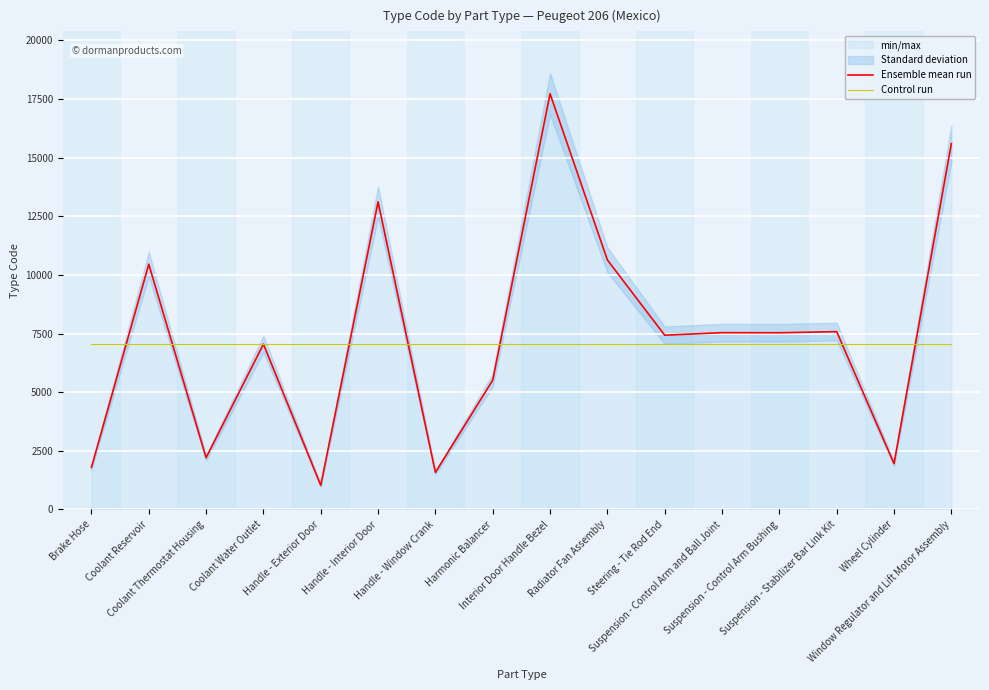

How many intersections are there between Ensemble mean run and Control run?

9